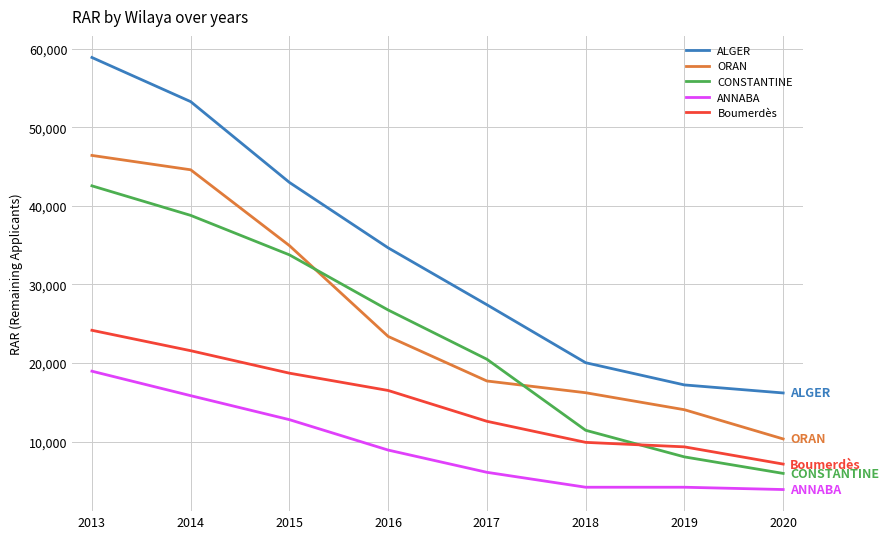

Where do CONSTANTINE and Boumerdès first cross each other?

2018 and 2019